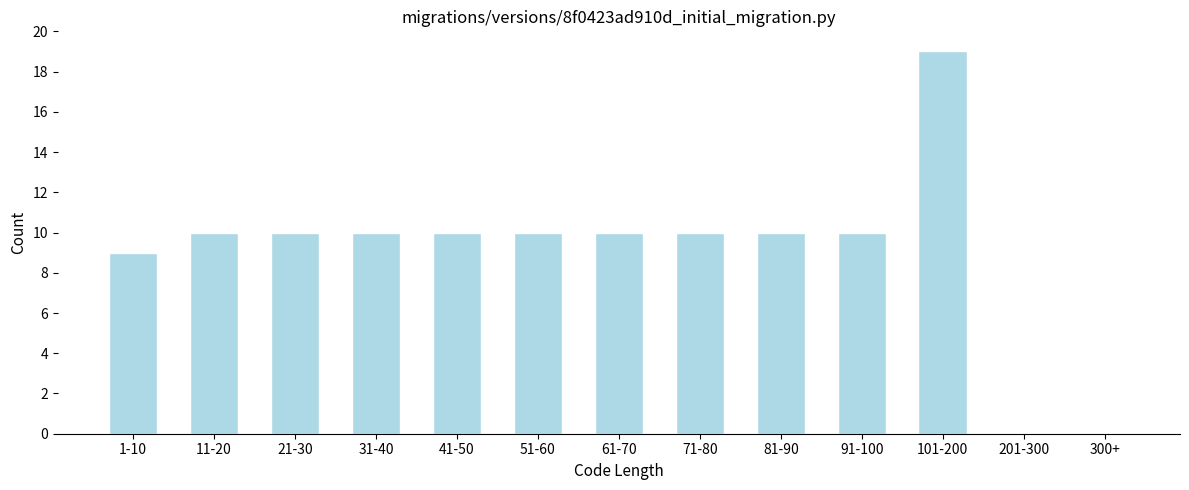

Reading right to left, transcribe all the data shown in this chart.

300+=0	201-300=0	101-200=19	91-100=10	81-90=10	71-80=10	61-70=10	51-60=10	41-50=10	31-40=10	21-30=10	11-20=10	1-10=9